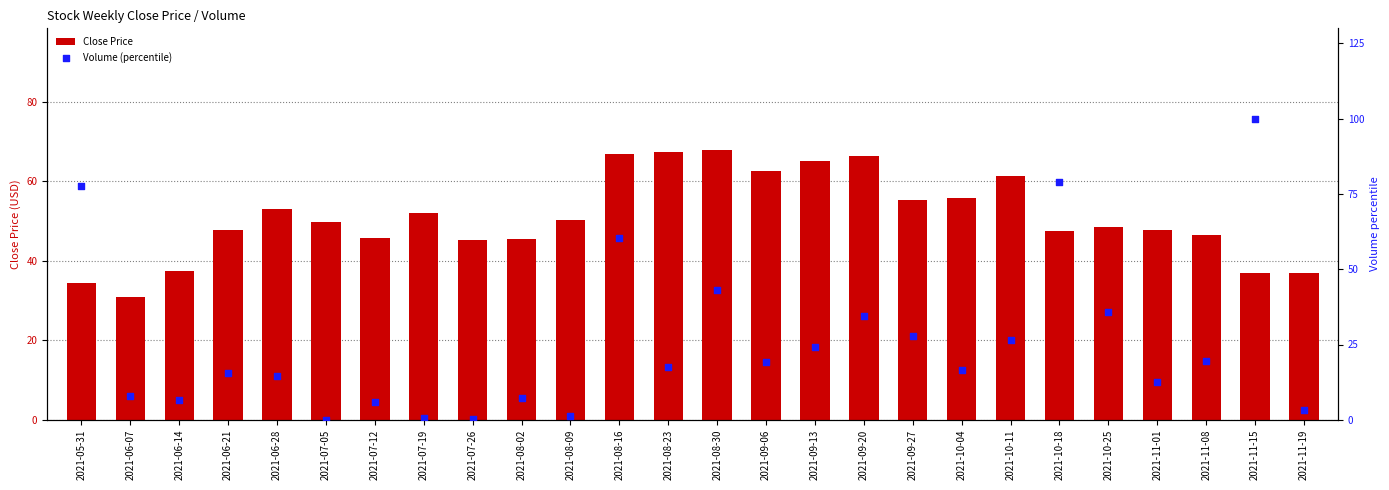

What is the total value across all series at 2021-11-15?

137.1